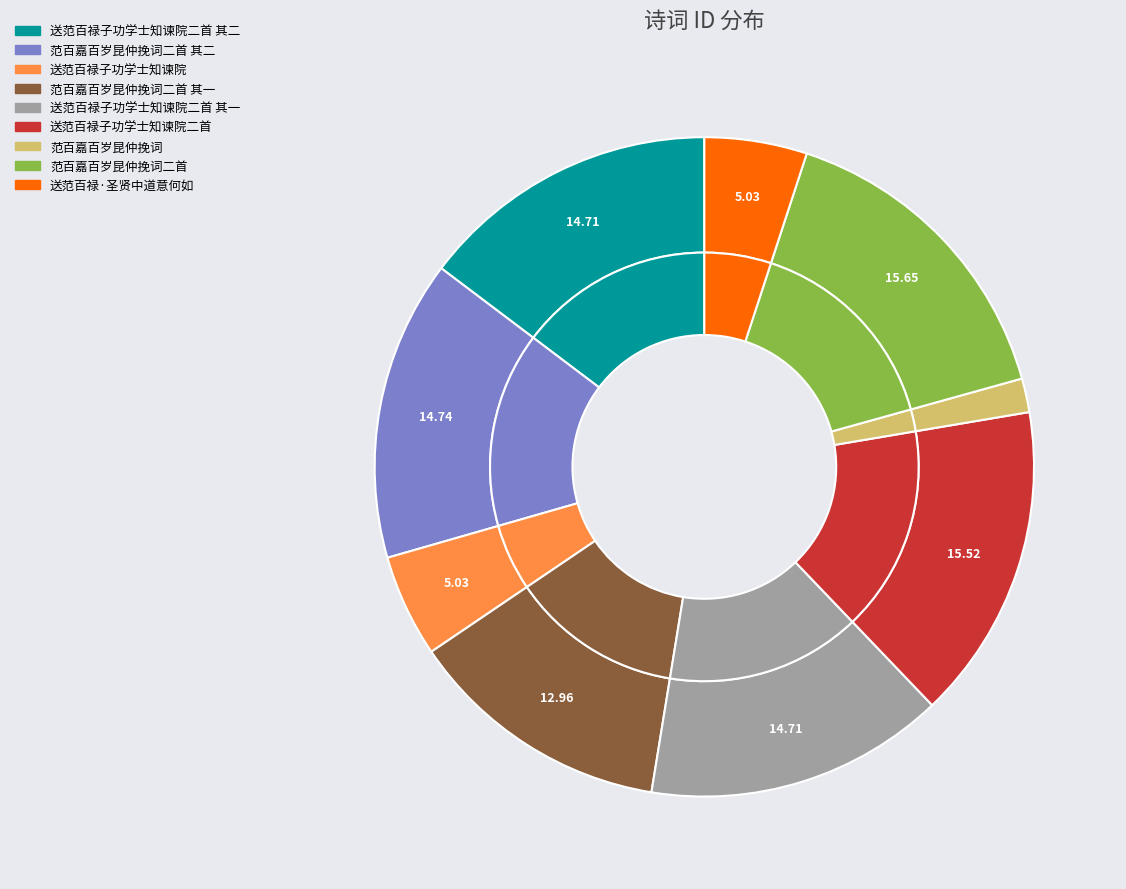

Which category has the biggest portion of the pie?

范百嘉百岁昆仲挽词二首